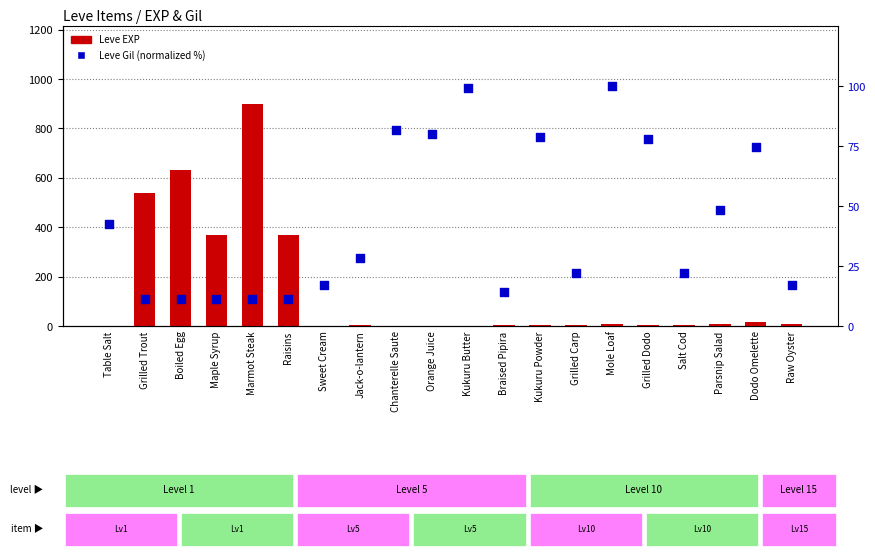

What are all the series names shown in the legend?

Leve EXP, Leve Gil (normalized)